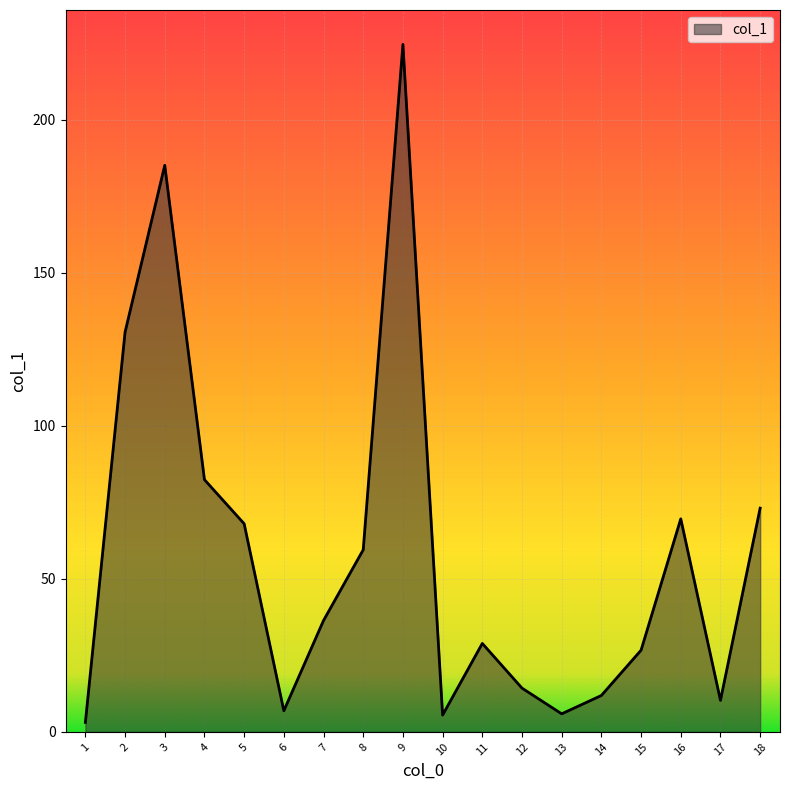

What is the ratio of the value at 3 to the value at 8?

3.1